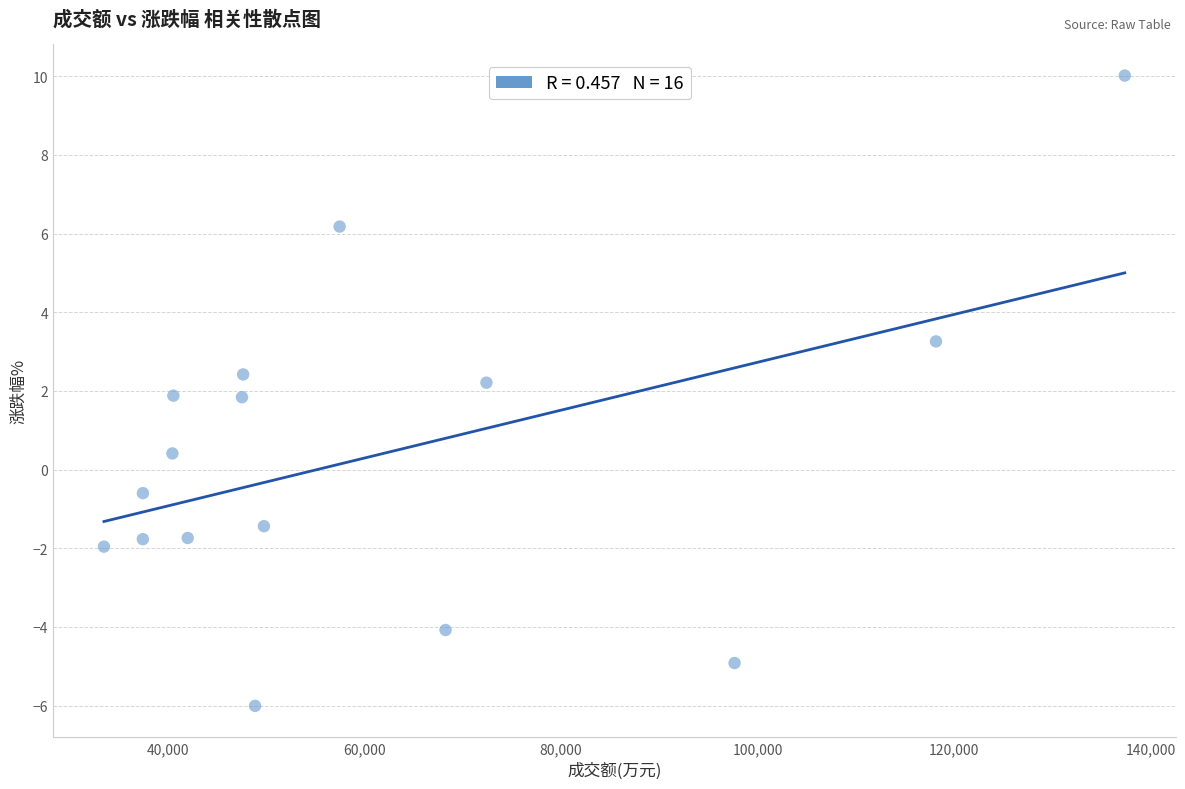

What is the range of X values (max minus min)?

103920.0